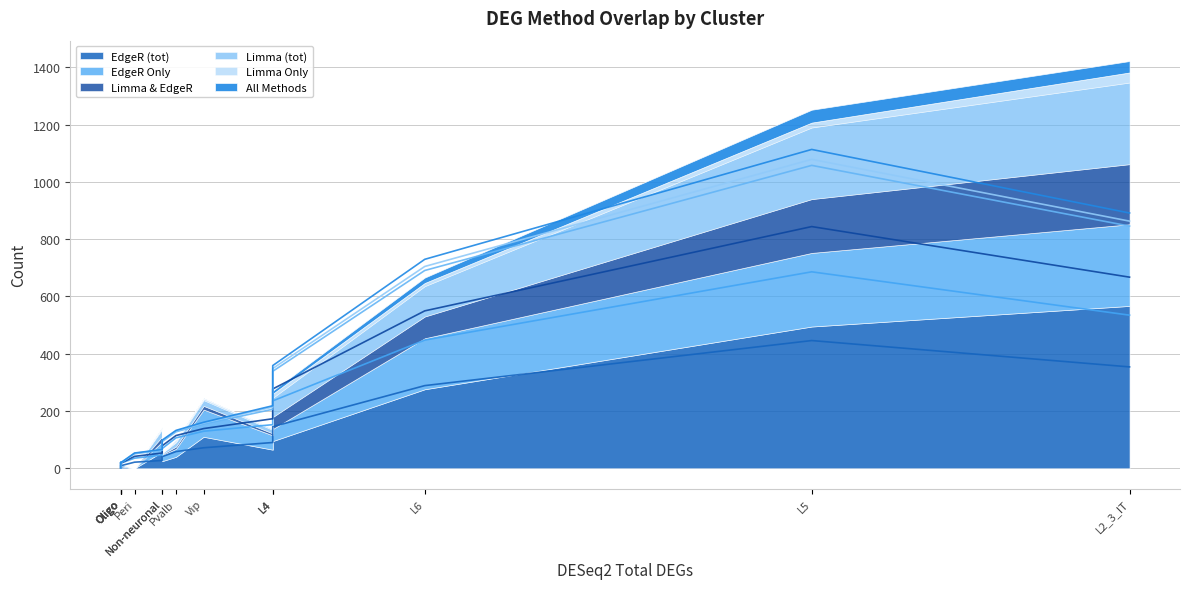

True or false: Limma (tot) and All Methods cross at least once.

False